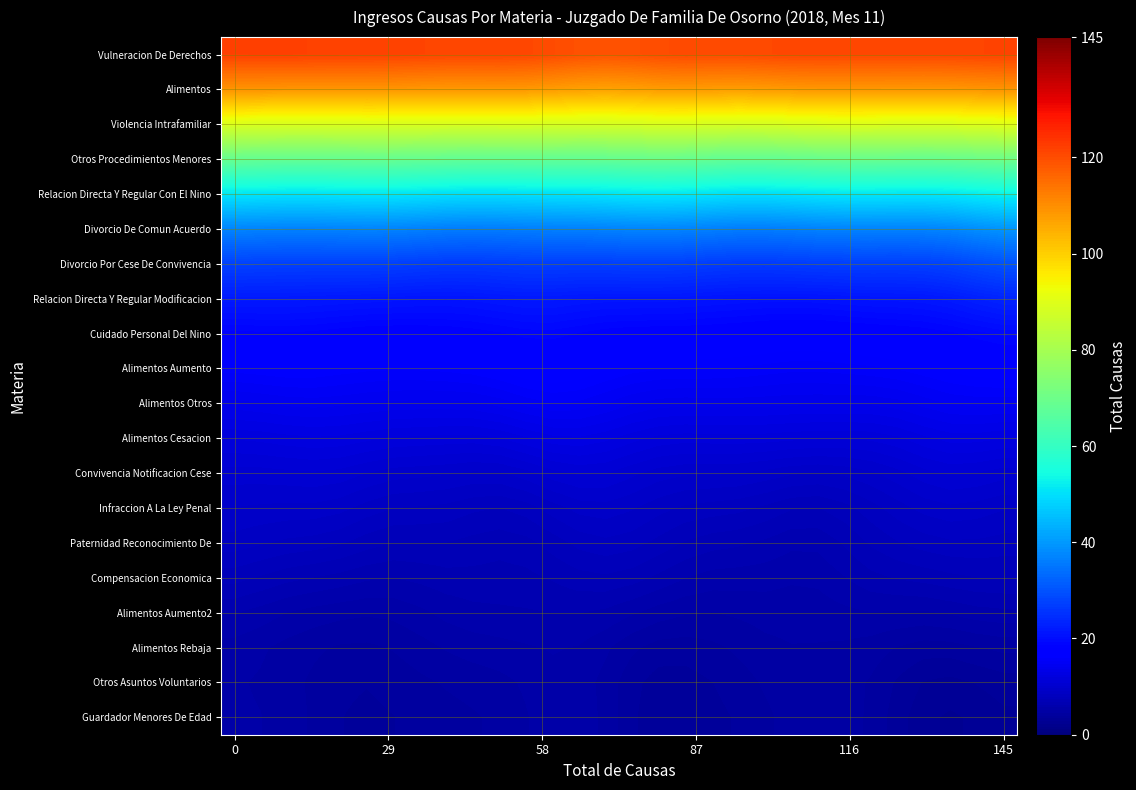

What is the smallest value displayed?

2.7